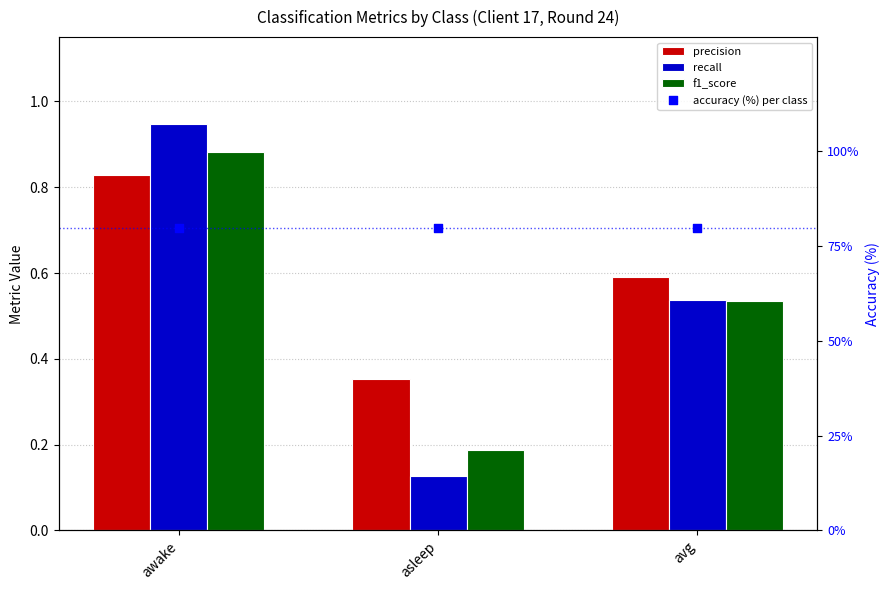

Which series reaches the minimum Y coordinate?

recall